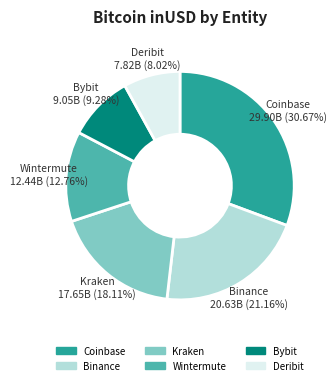

Is there any slice that represents more than half of the pie?

No